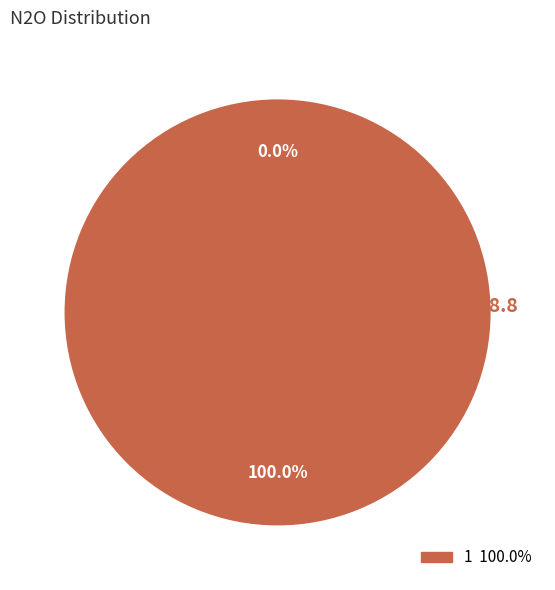

Which slice is the largest?

1